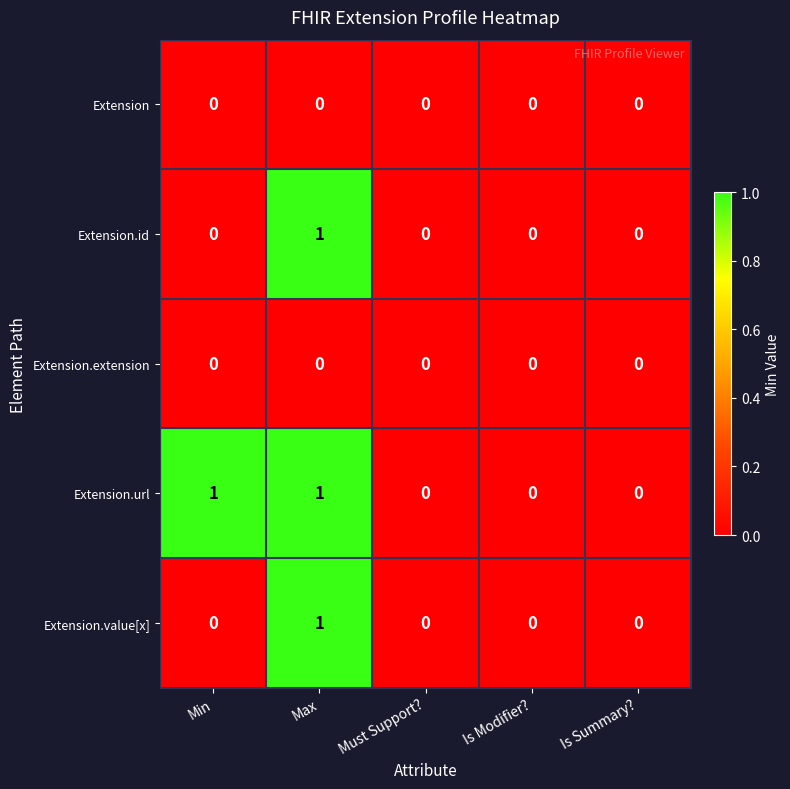

Which series changed the most between Min and Is Modifier??

Extension.url